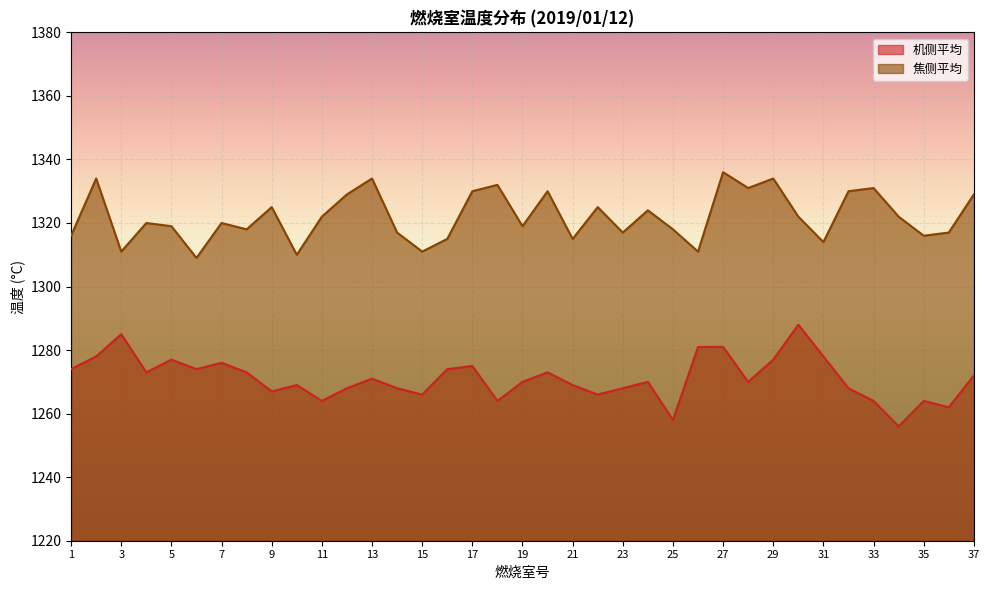

List the labels in order of 机侧平均 value, largest first.

30, 3, 26, 27, 2, 31, 5, 29, 7, 17, 1, 6, 16, 4, 8, 20, 37, 13, 19, 24, 28, 10, 21, 12, 14, 23, 32, 9, 15, 22, 11, 18, 33, 35, 36, 25, 34